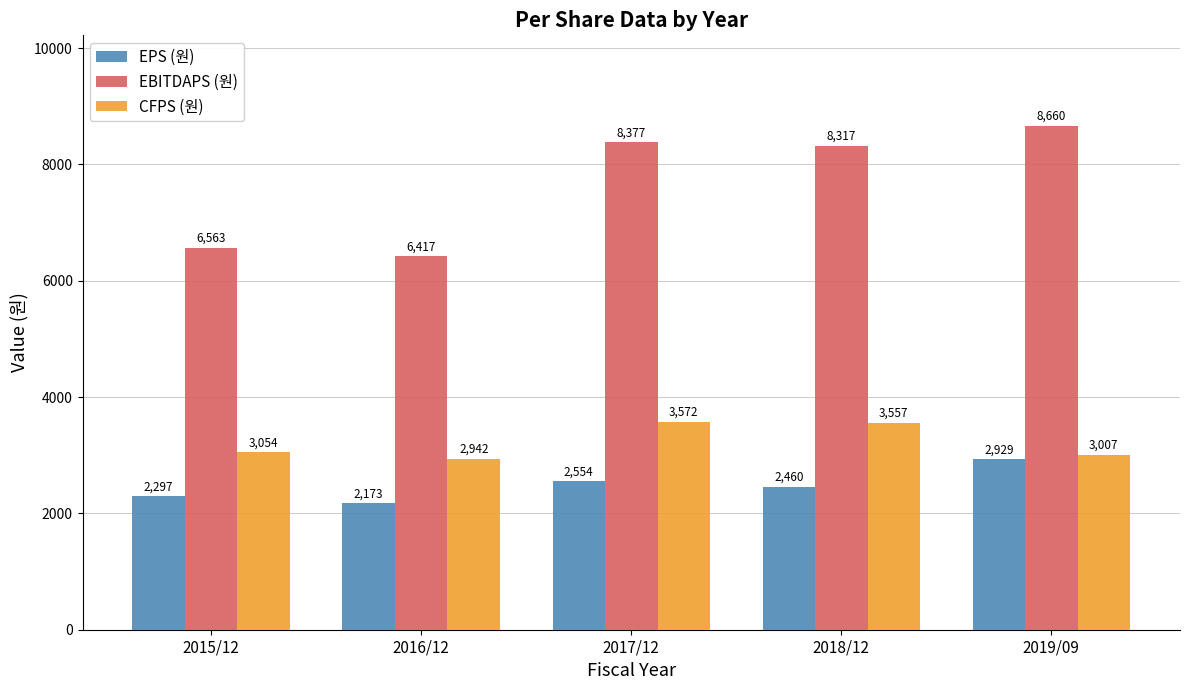

Reading right to left, what are all the values shown in this chart?

EPS (원): 2019/09=2929	2018/12=2460	2017/12=2554	2016/12=2173	2015/12=2297
EBITDAPS (원): 2019/09=8660	2018/12=8317	2017/12=8377	2016/12=6417	2015/12=6563
CFPS (원): 2019/09=3007	2018/12=3557	2017/12=3572	2016/12=2942	2015/12=3054